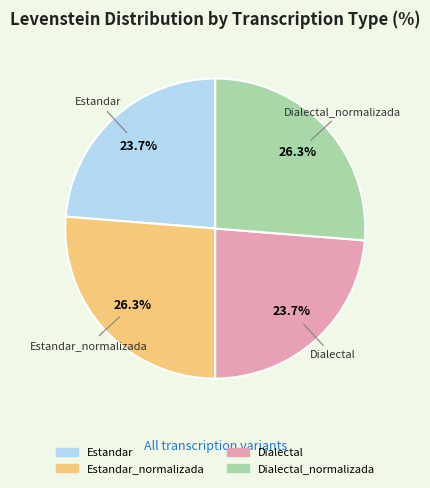

What portion of the pie excludes Dialectal_normalizada?

73.7%